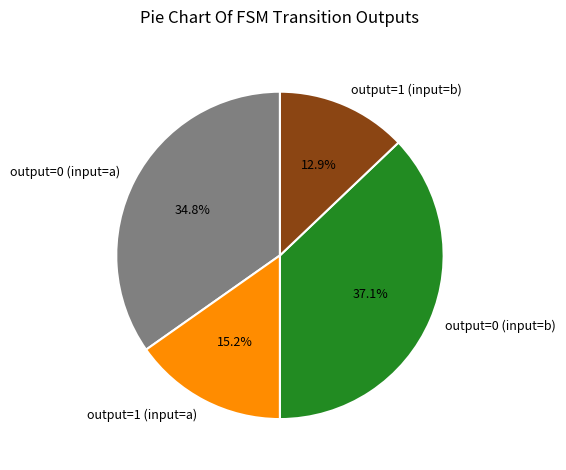

Rank the categories by value from lowest to highest.

output=1 (input=b), output=1 (input=a), output=0 (input=a), output=0 (input=b)